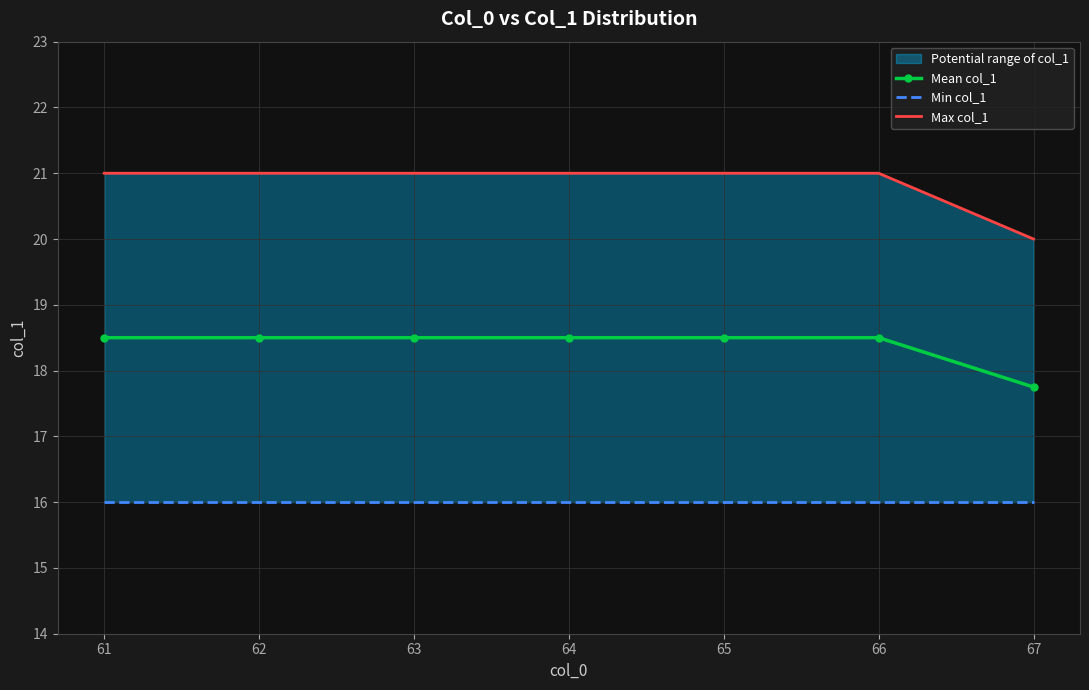

The value of Mean col_1 at 65 is 30.0. True or false?

False